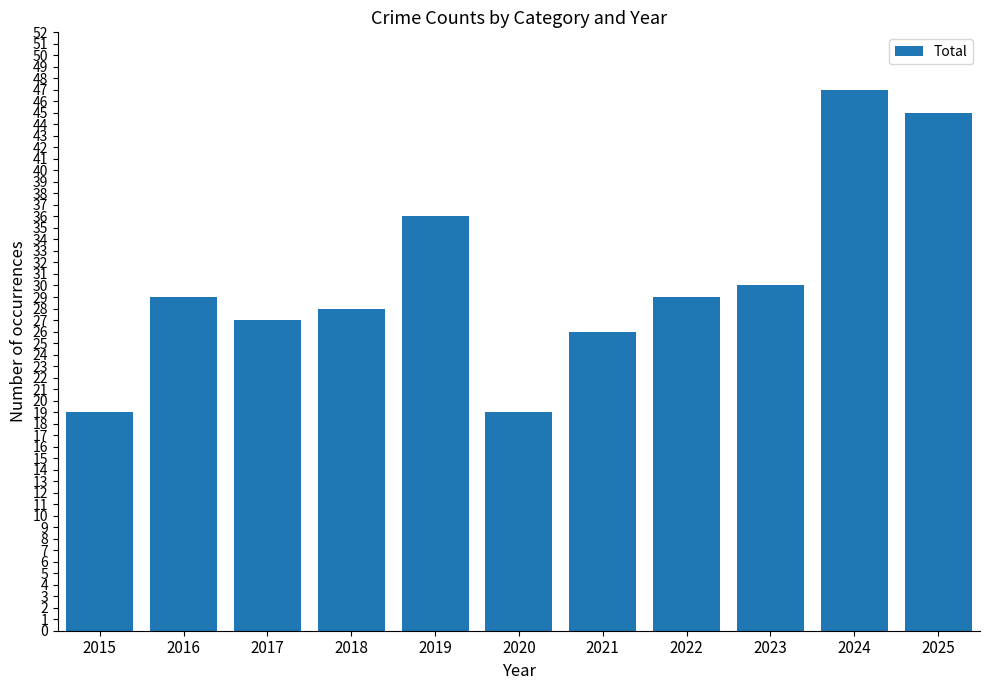

What is the value of the 11th bar from the left?

45